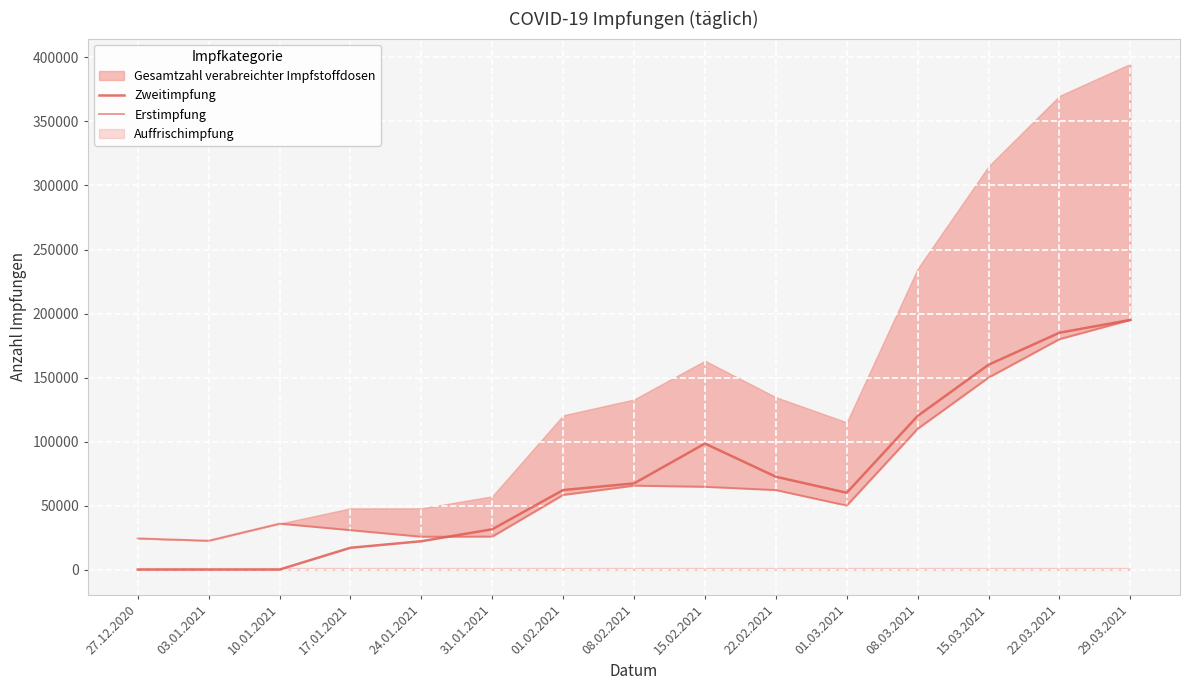

Which series ends up on top after the final intersection of Erstimpfung and Zweitimpfung?

Zweitimpfung